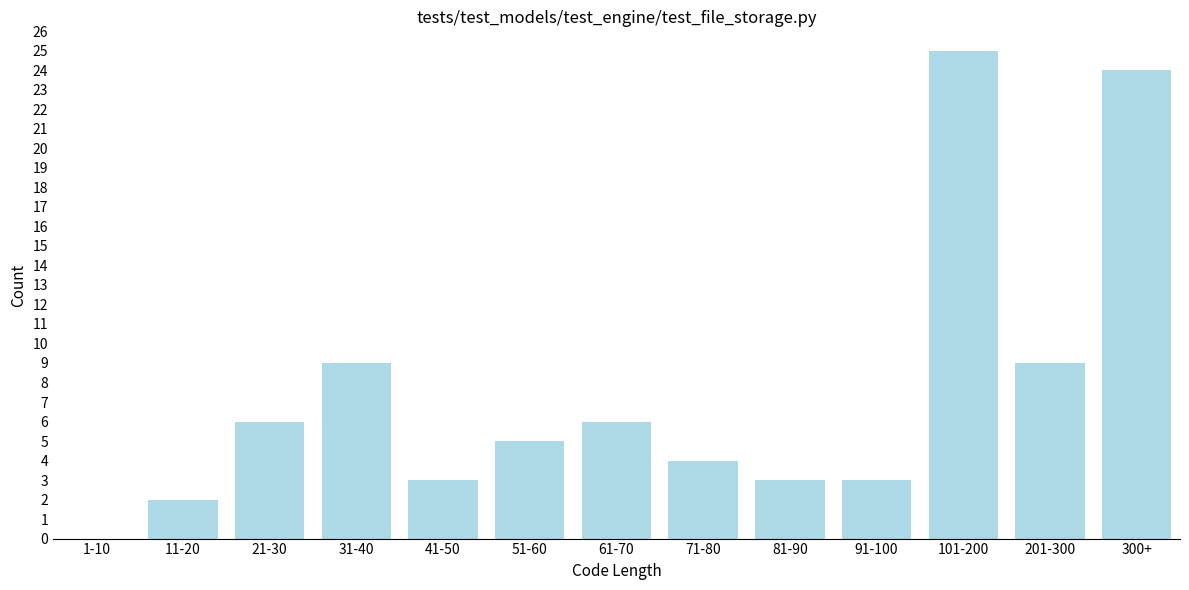

Reading right to left, extract all data points from this chart.

300+=24	201-300=9	101-200=25	91-100=3	81-90=3	71-80=4	61-70=6	51-60=5	41-50=3	31-40=9	21-30=6	11-20=2	1-10=0